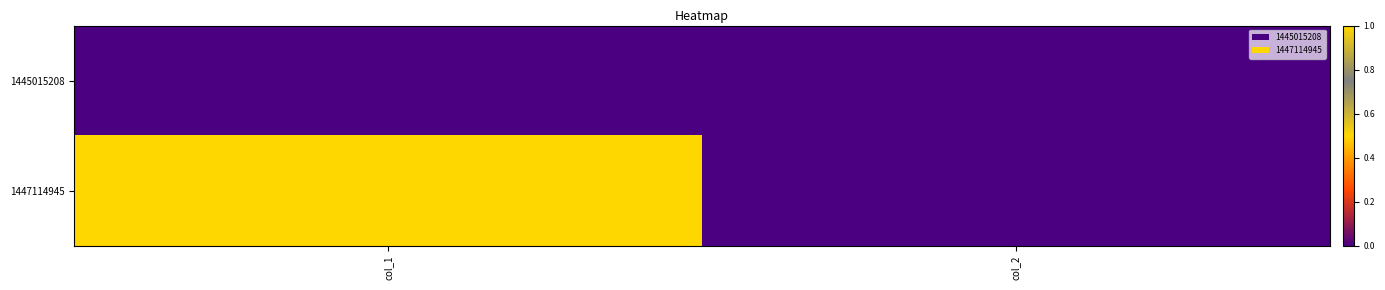

Reading left to right, what are all the values shown in this chart?

1445015208: col_1=0	col_2=0
1447114945: col_1=1	col_2=0